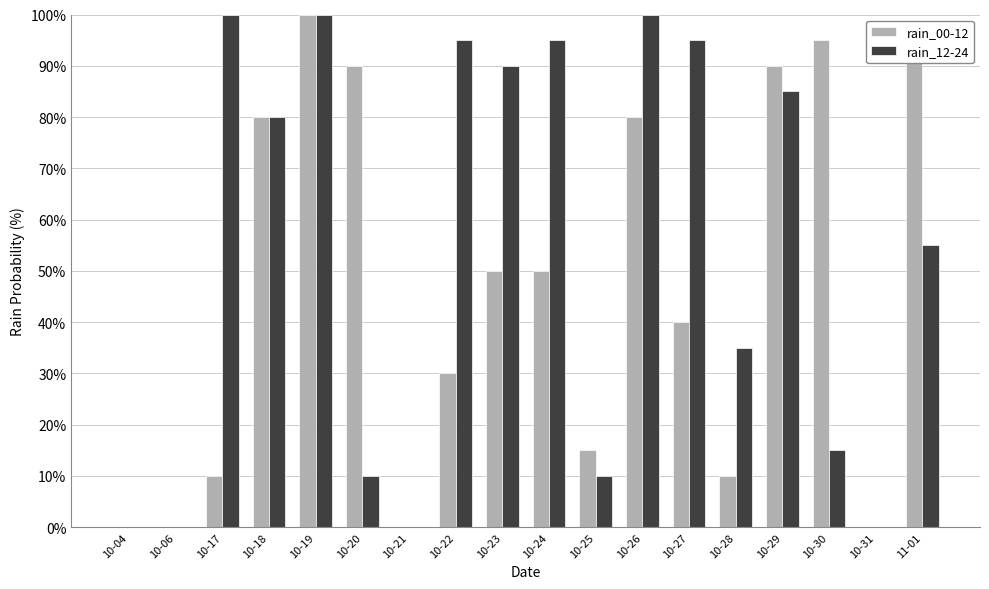

The rain_12-24 series shows 62 at 10-06. True or false?

False